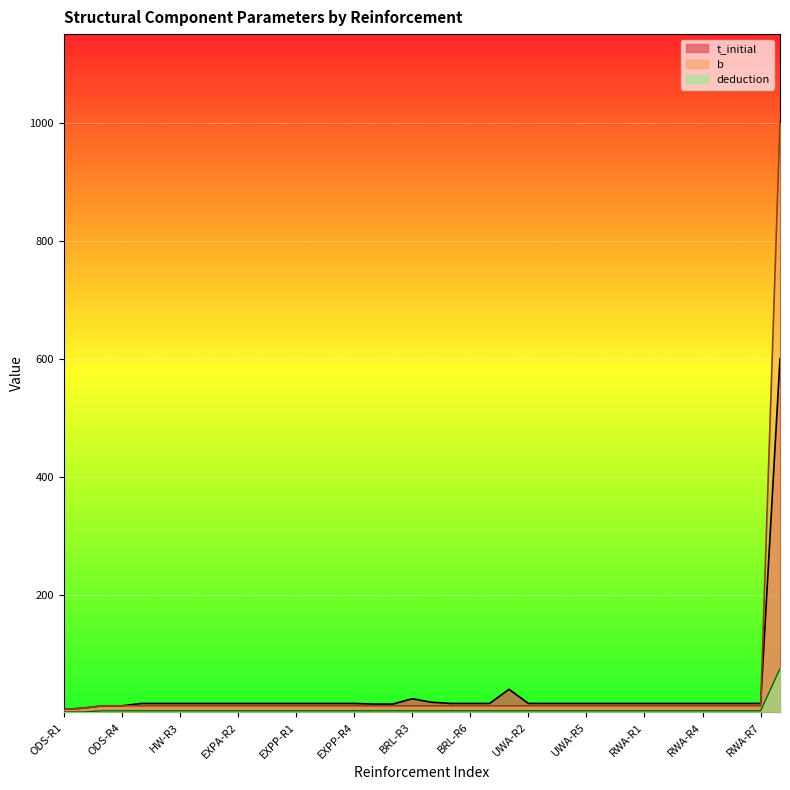

Between EXPA-R4 and EXPA-R3, which is larger?

EXPA-R4